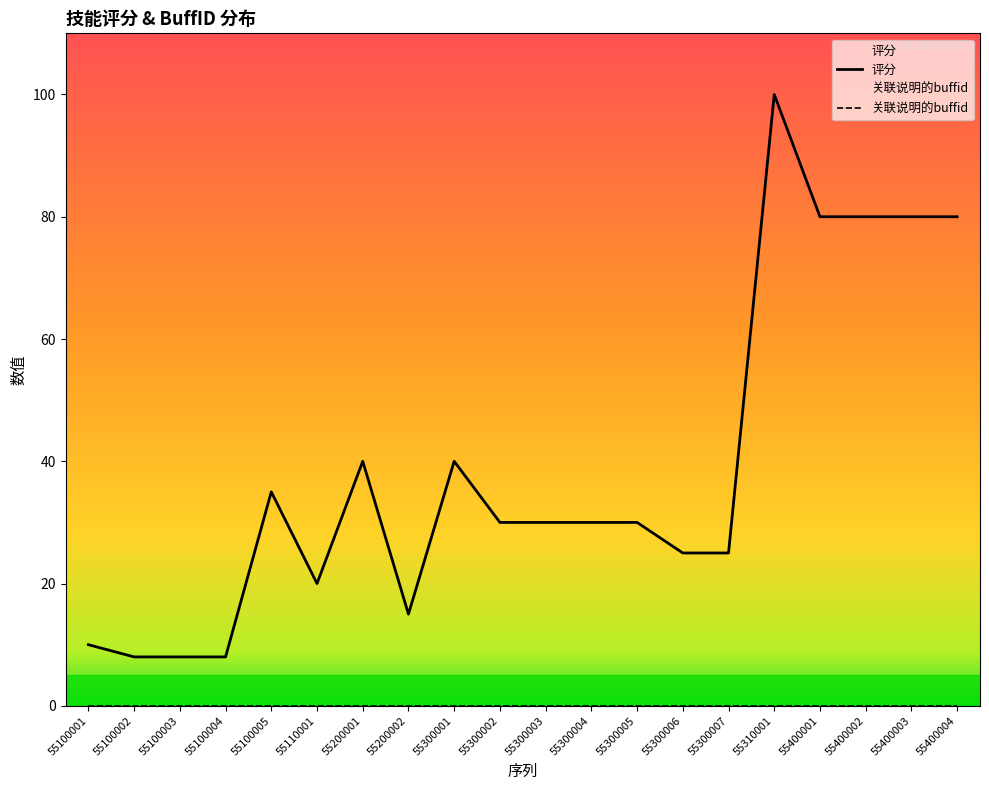

Which category has the lowest value in the 关联说明的buffid series?

55100001